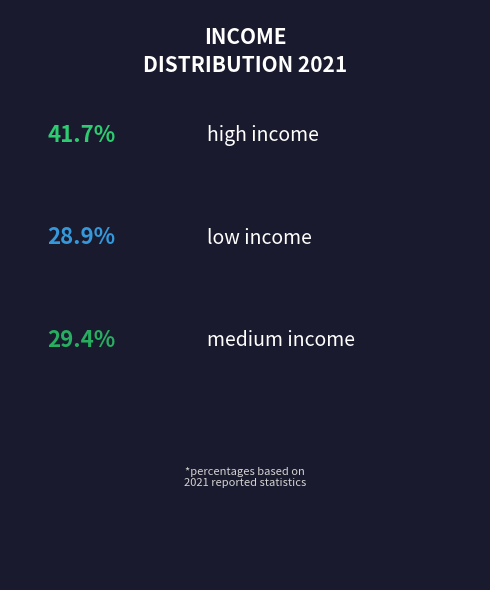

To the nearest percent, what is the combined percentage of low income and high income?

71%